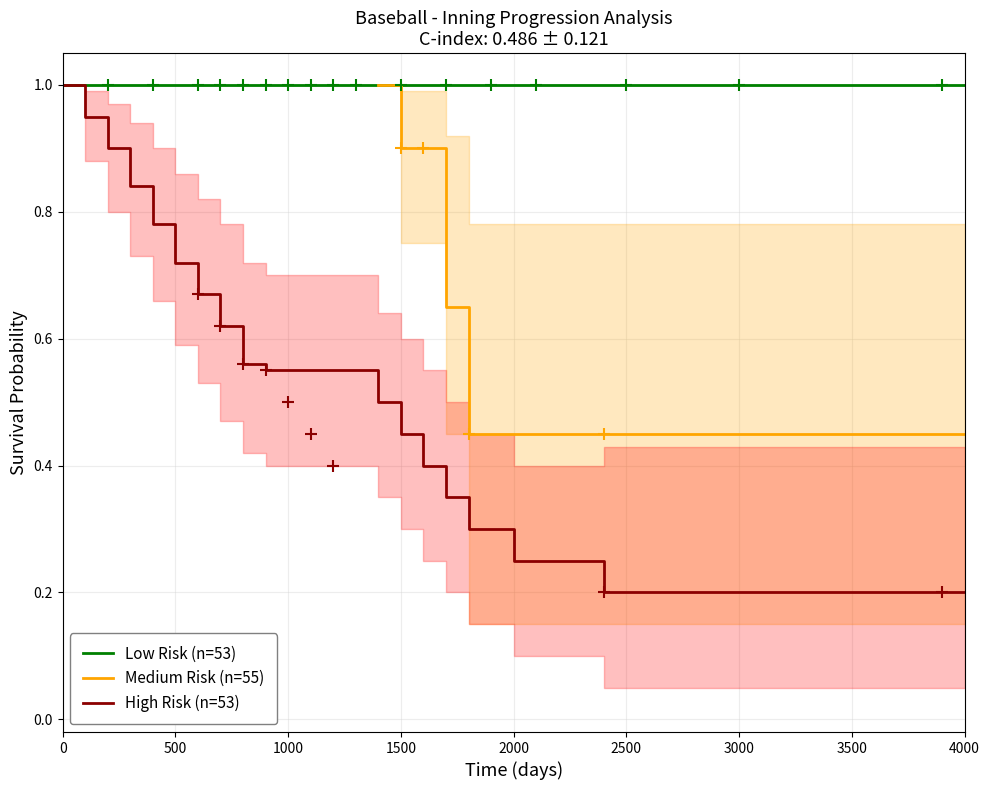

How many lines are shown in the chart?

3